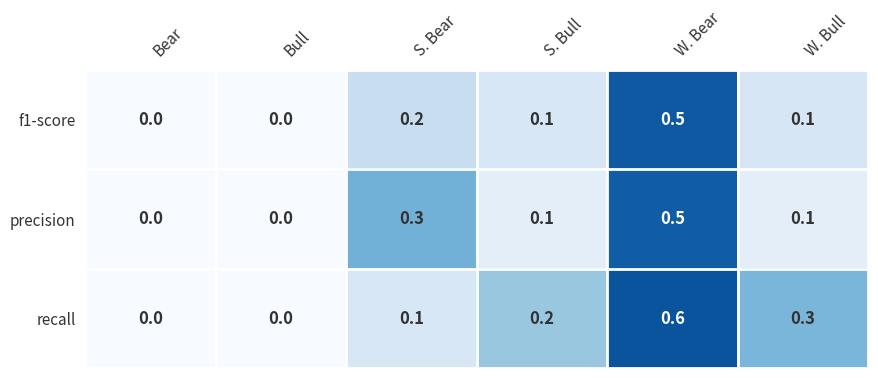

Which series changed the most between S. Bull and W. Bull?

recall